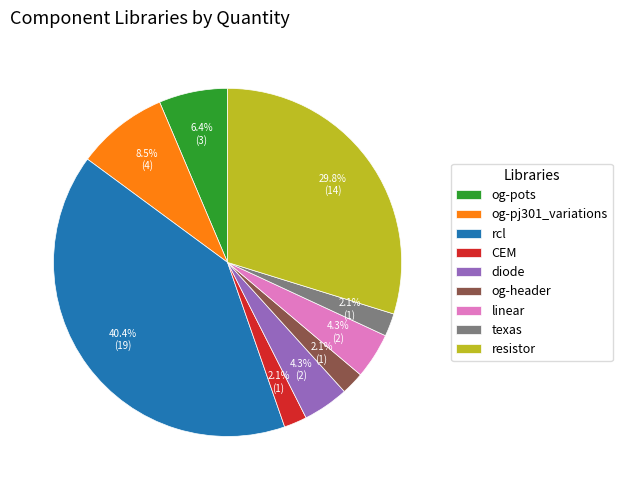

Which has a higher value, rcl or og-pots?

rcl